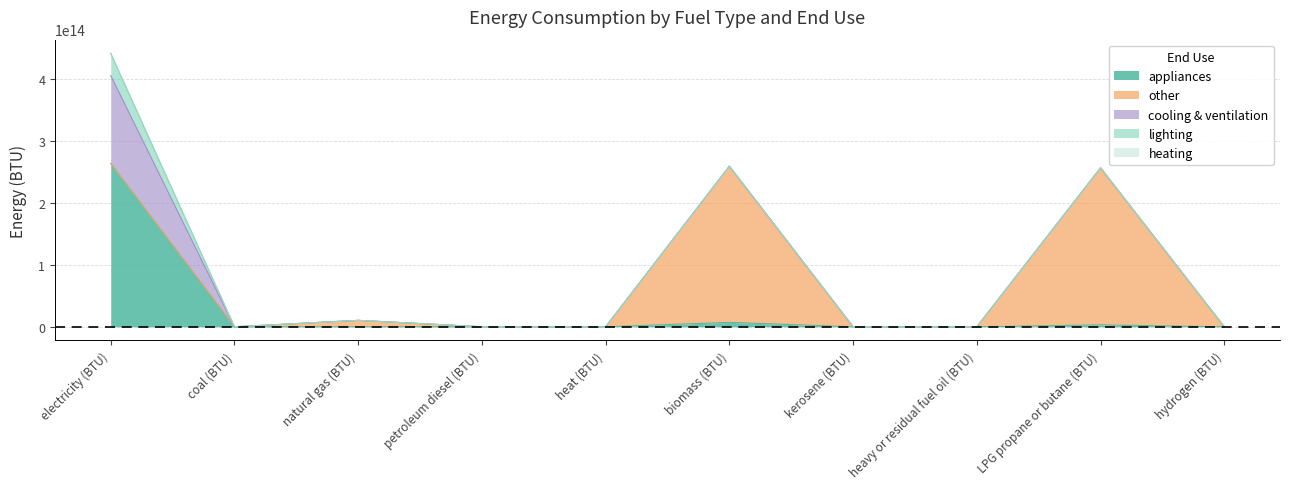

Which series changed the most between electricity (BTU) and LPG propane or butane (BTU)?

appliances